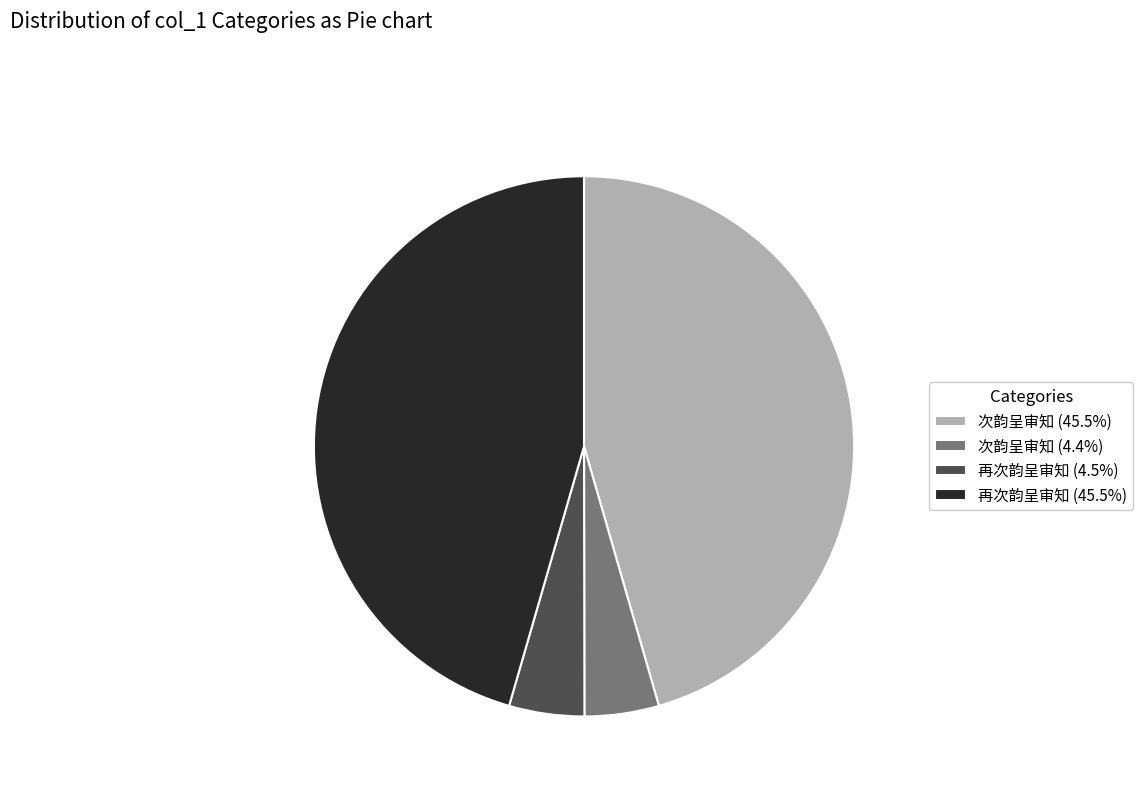

Is 次韵呈审知 (45.5%) the majority of the pie?

No